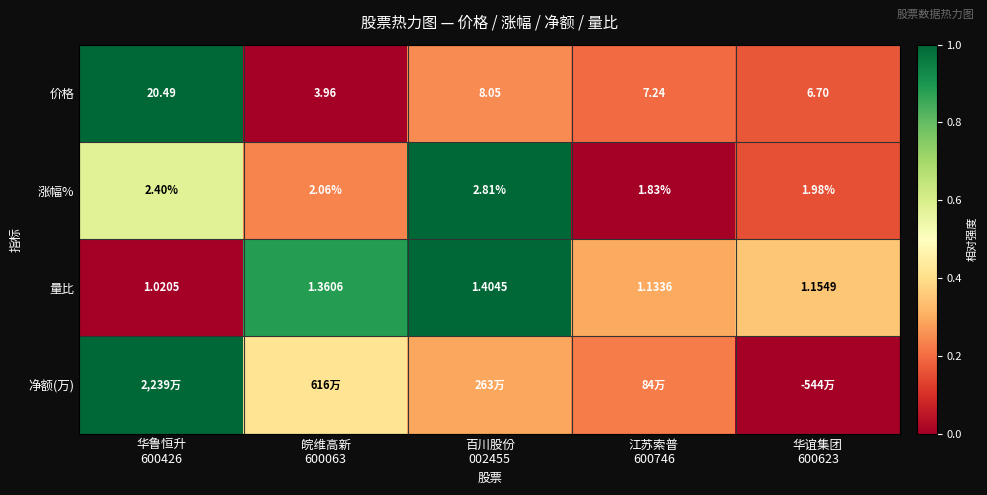

Between 皖维高新
600063 and 江苏索普
600746, which is larger?

江苏索普
600746